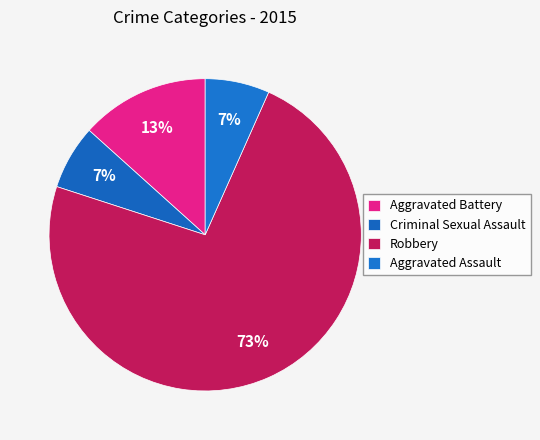

How many slices are in this pie chart?

4